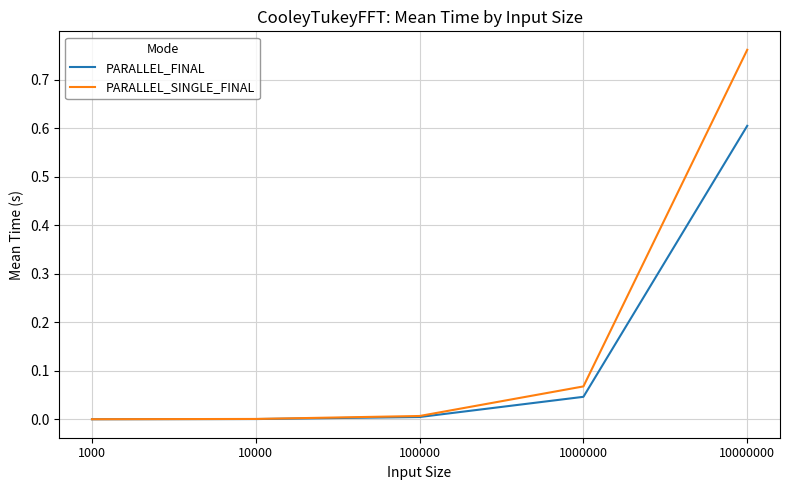

What are all the series names shown in the legend?

PARALLEL_FINAL, PARALLEL_SINGLE_FINAL